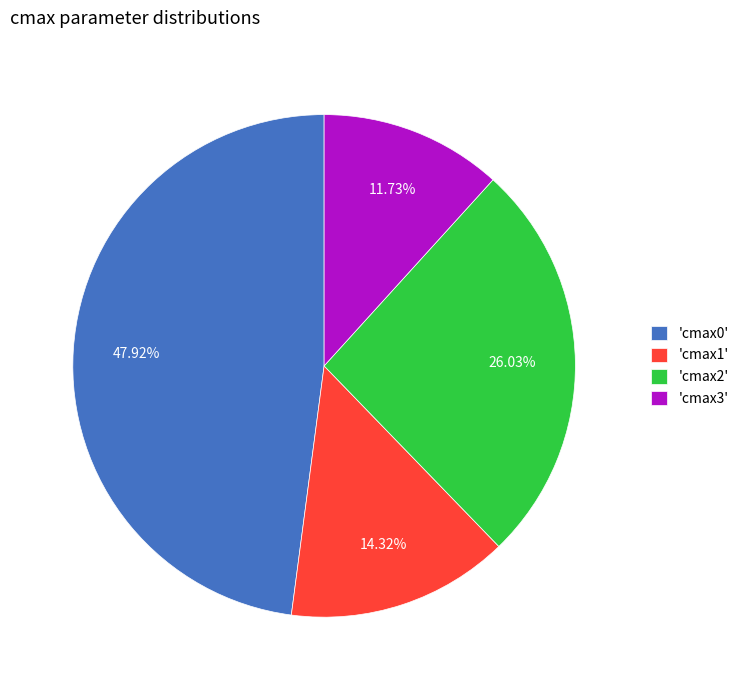

Which category has the smallest portion of the pie?

'cmax3'